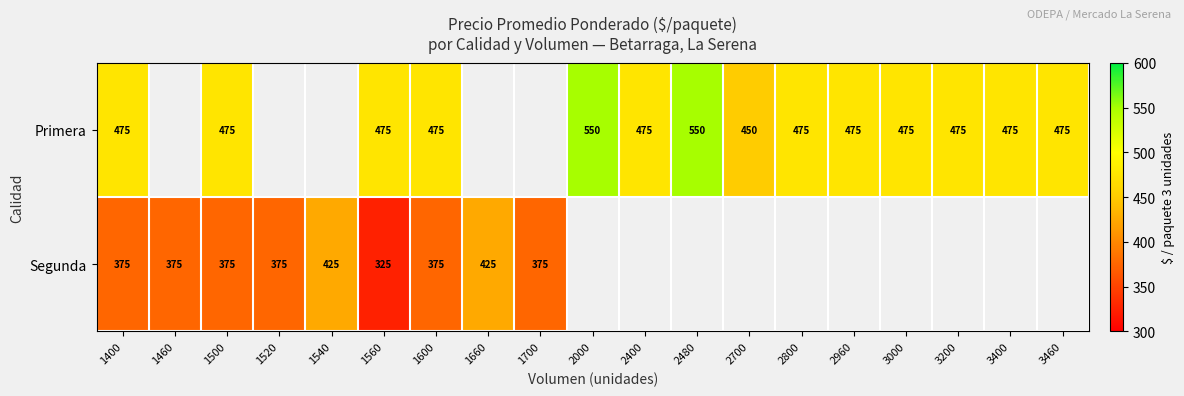

True or false: Segunda has a value of 375 at 1520.

True